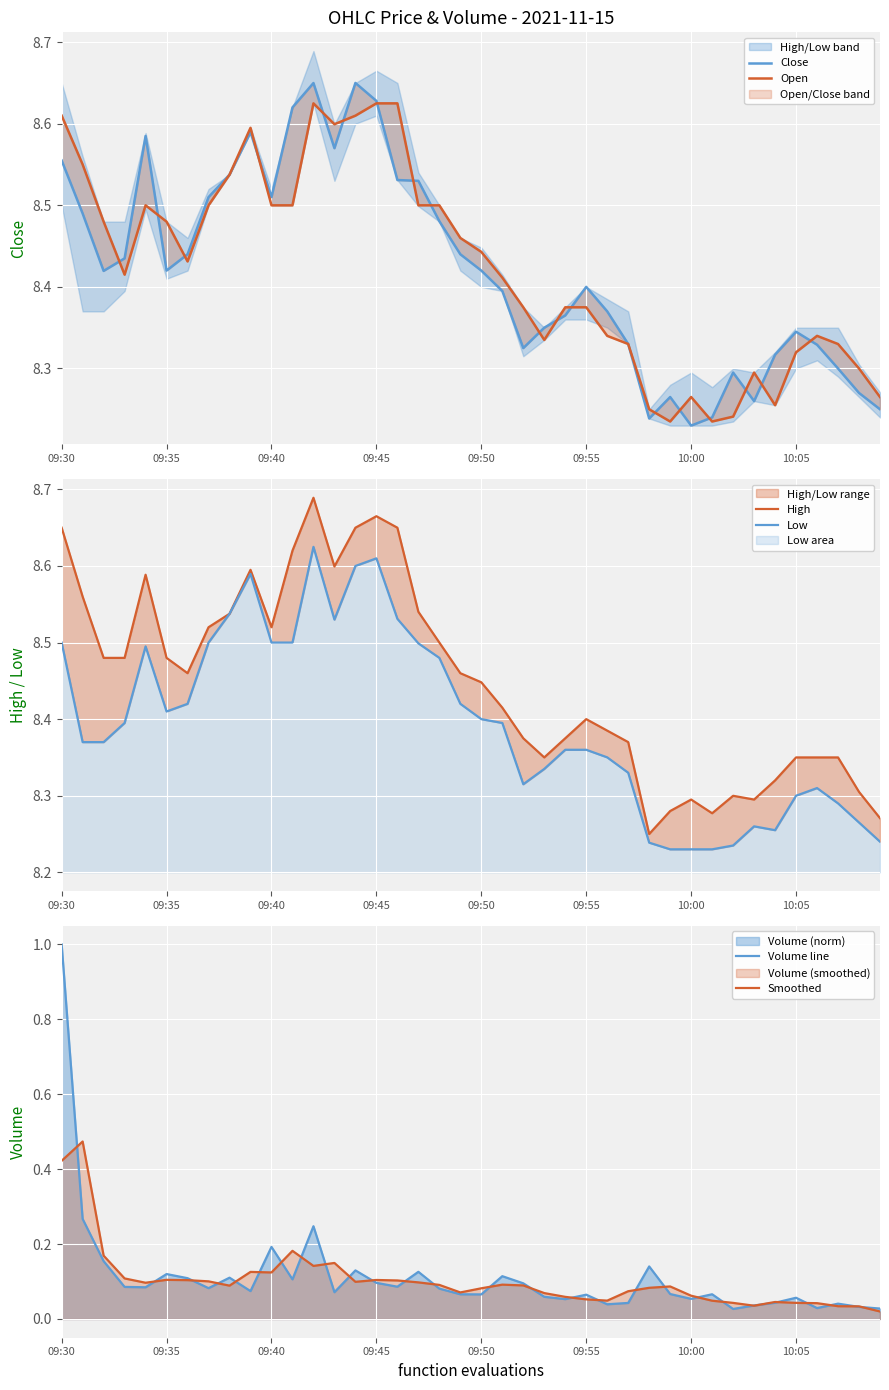

Count the Close values in the range 8 to 9.

40